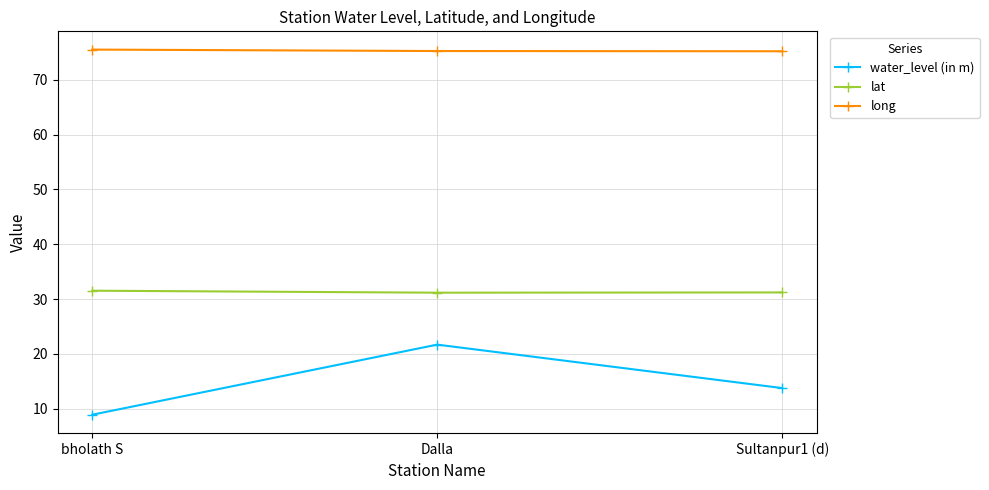

Rank the series by their maximum value, from highest to lowest.

long, lat, water_level (in m)